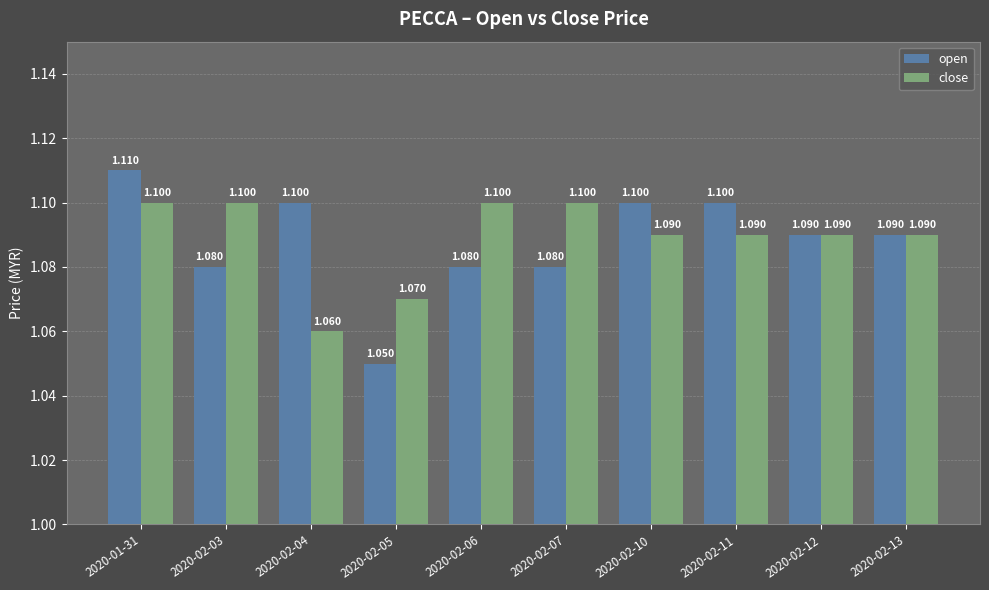

At which category is the sum across all series the highest?

2020-01-31